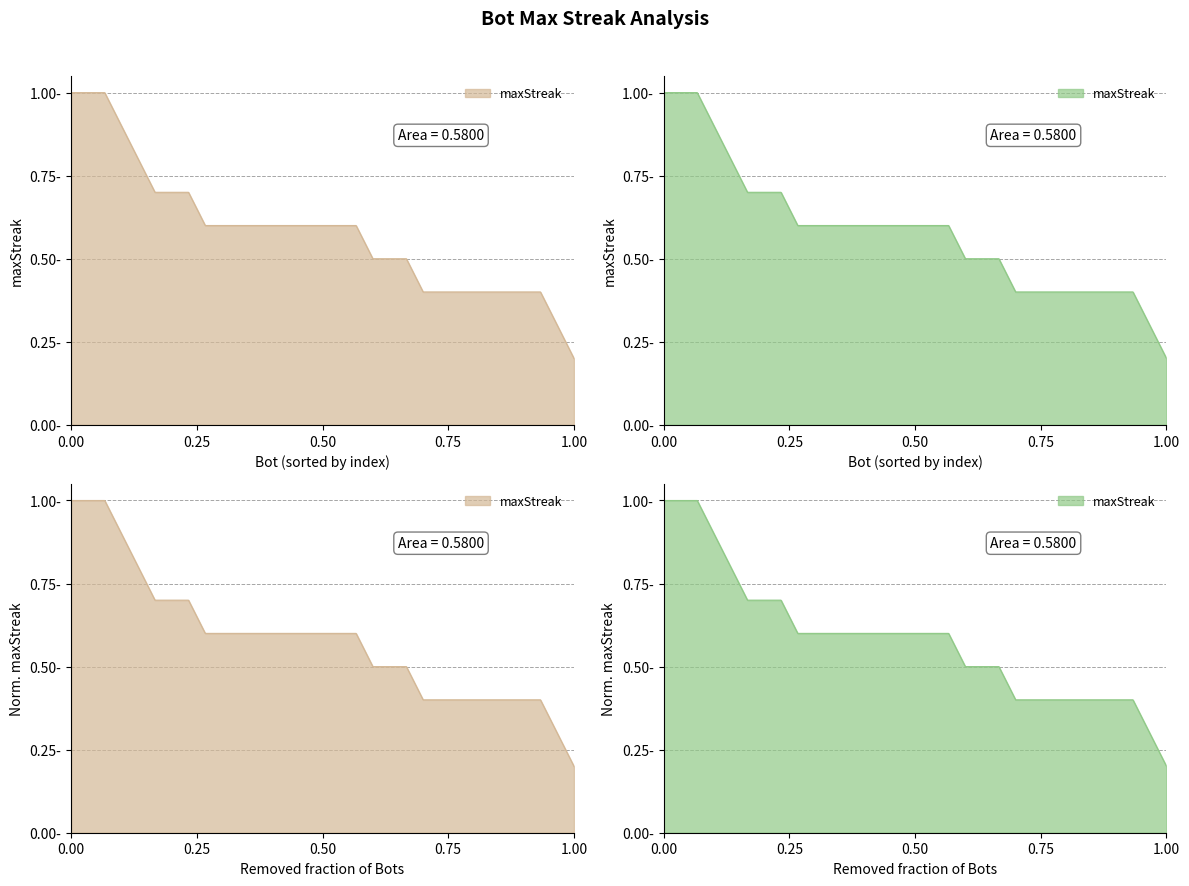

Reading right to left, extract all data points from this chart.

0.2	0.3	0.4	0.4	0.4	0.4	0.4	0.4	0.4	0.4	0.5	0.5	0.5	0.6	0.6	0.6	0.6	0.6	0.6	0.6	0.6	0.6	0.6	0.7	0.7	0.7	0.8	0.9	1.0	1.0	1.0